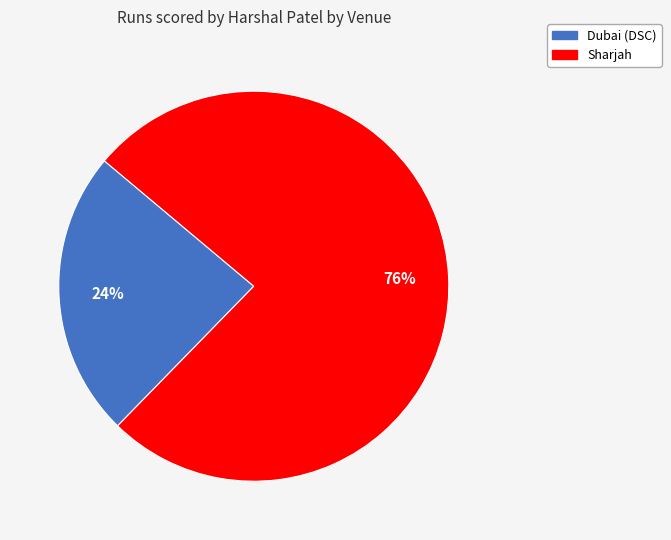

What is the smallest slice in the pie chart?

Dubai (DSC)